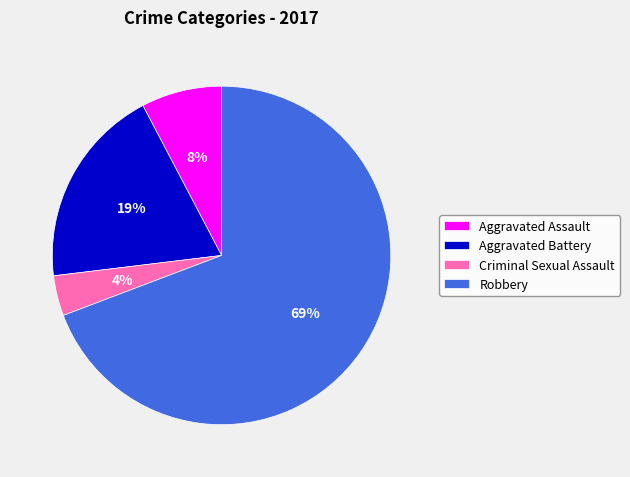

Which category has the biggest portion of the pie?

Robbery